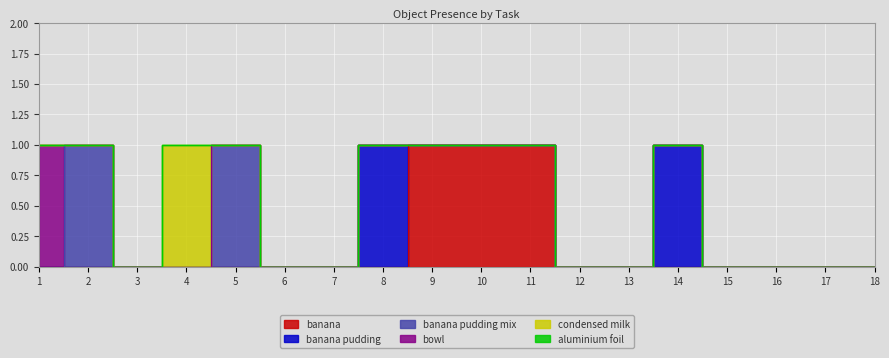

What is the maximum value for banana pudding mix?

1